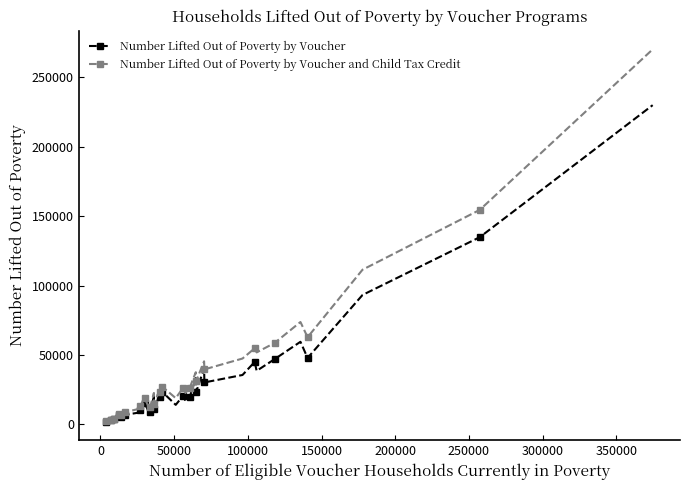

What is the greatest value displayed?

270057